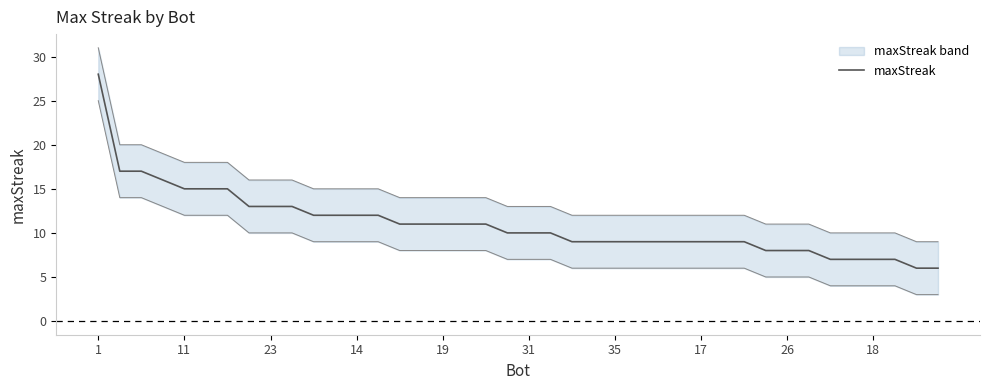

Which label corresponds to the largest value in the chart?

1